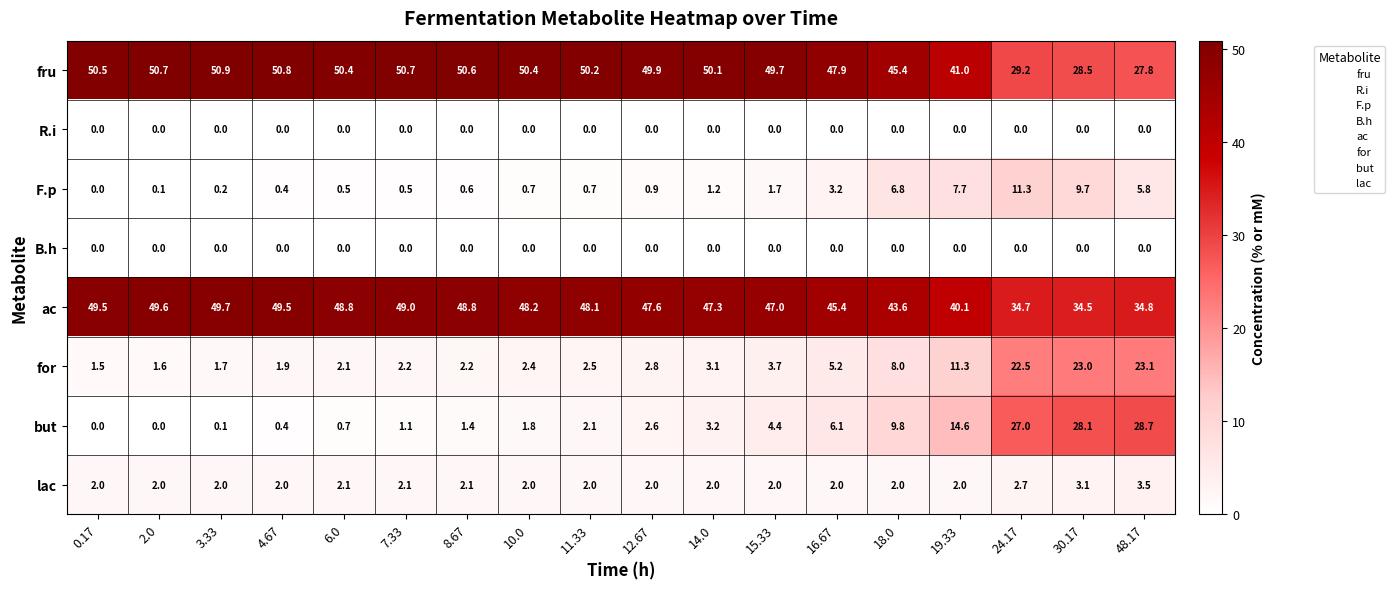

The value of fru at 30.17 is 8.2. True or false?

False